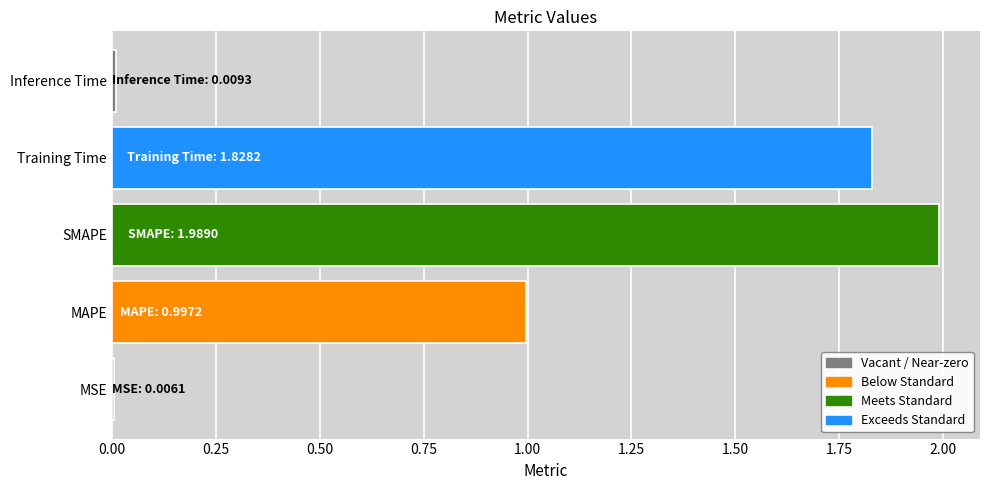

Which label corresponds to the largest value in the chart?

SMAPE